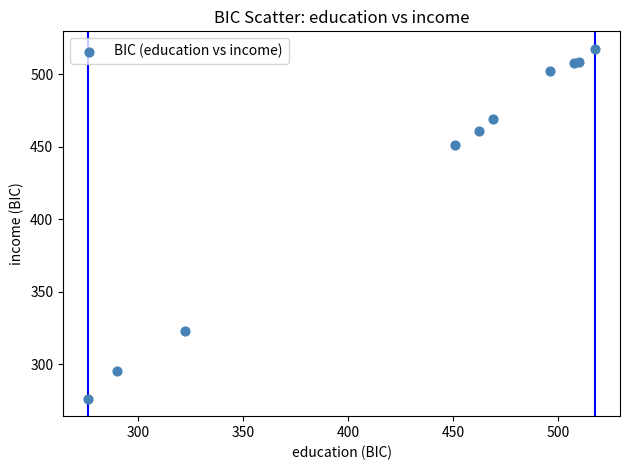

What is the average Y value?

431.2